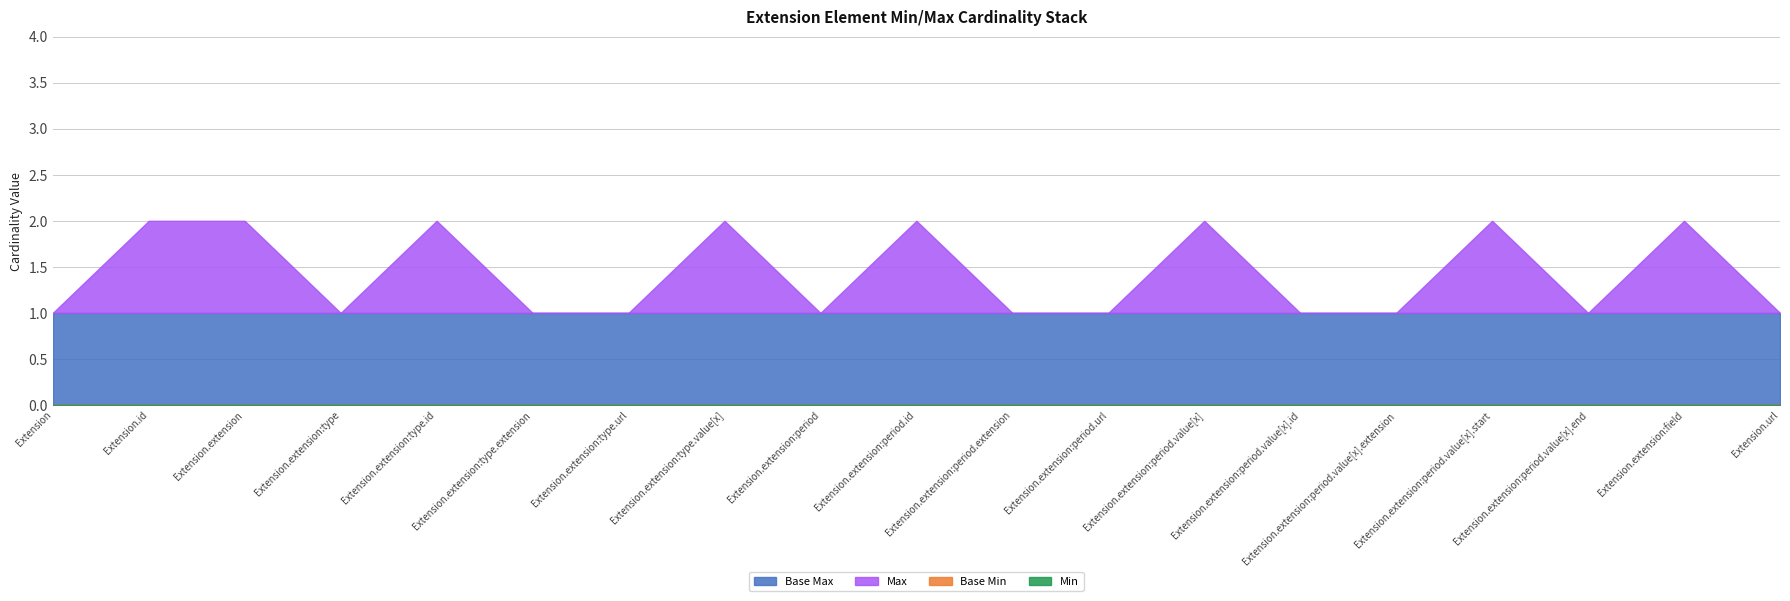

What is the label of the 12th point from the left?

Extension.extension:period.url